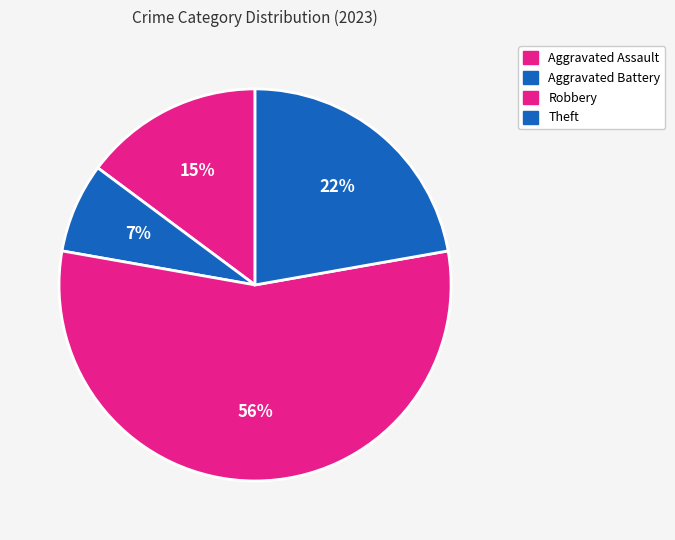

How many slices are in this pie chart?

4